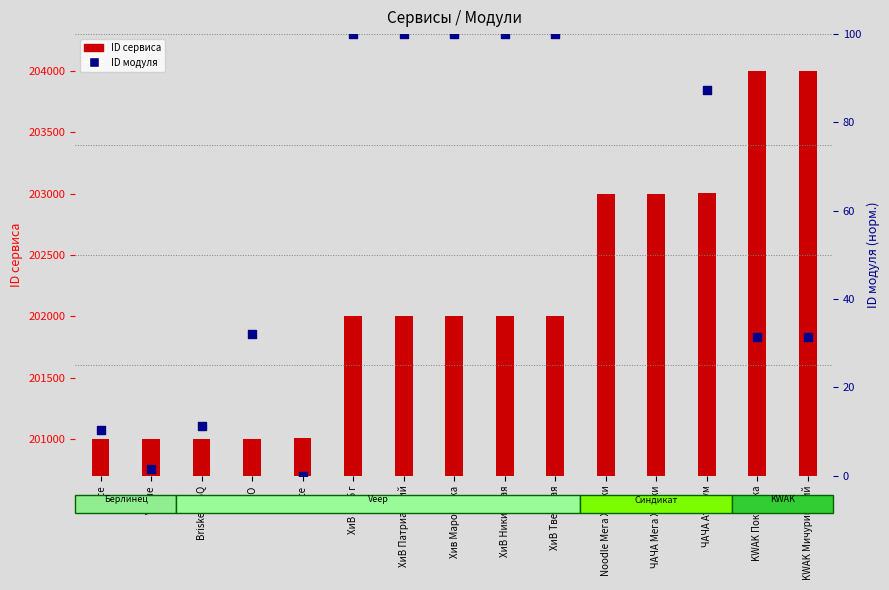

Which series has the largest total across all categories?

ID сервиса